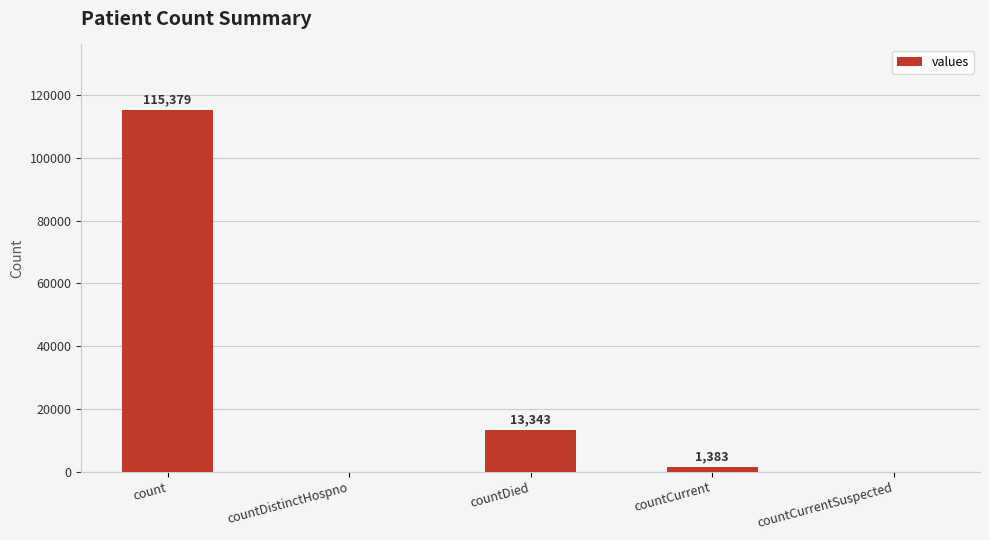

Are the bars grouped side by side (vs. stacked)?

No